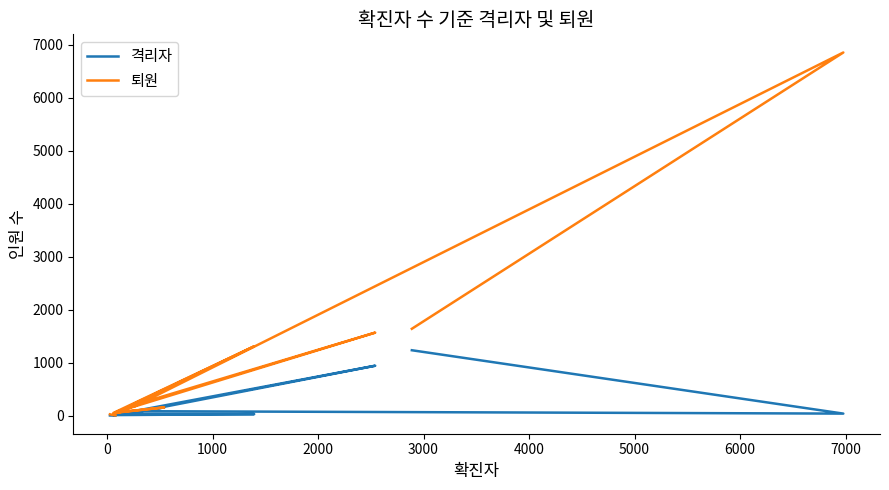

What is the smallest value displayed?

1